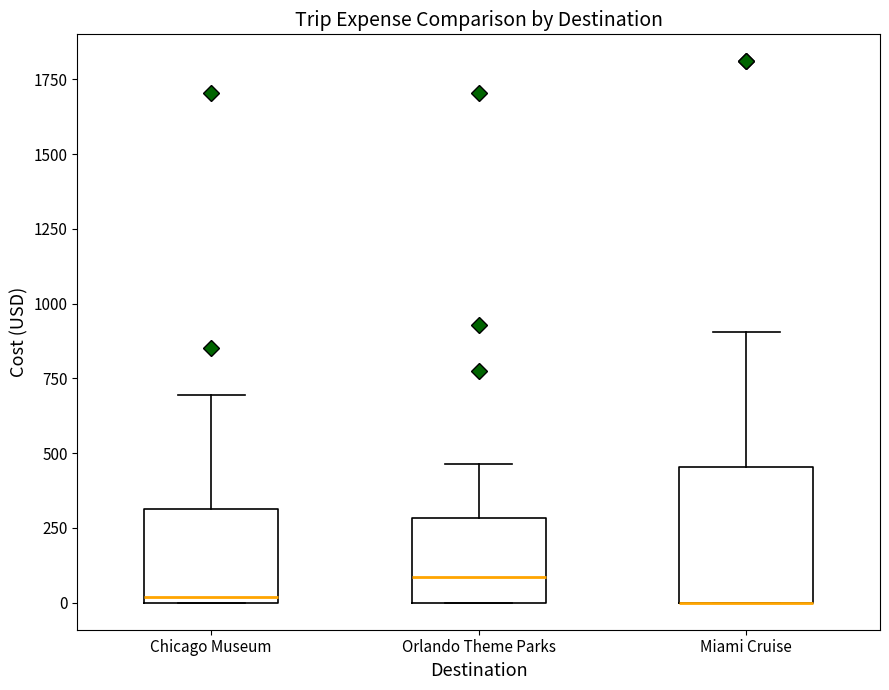

Which box is the tallest, from its lower edge to its upper edge?

Miami Cruise